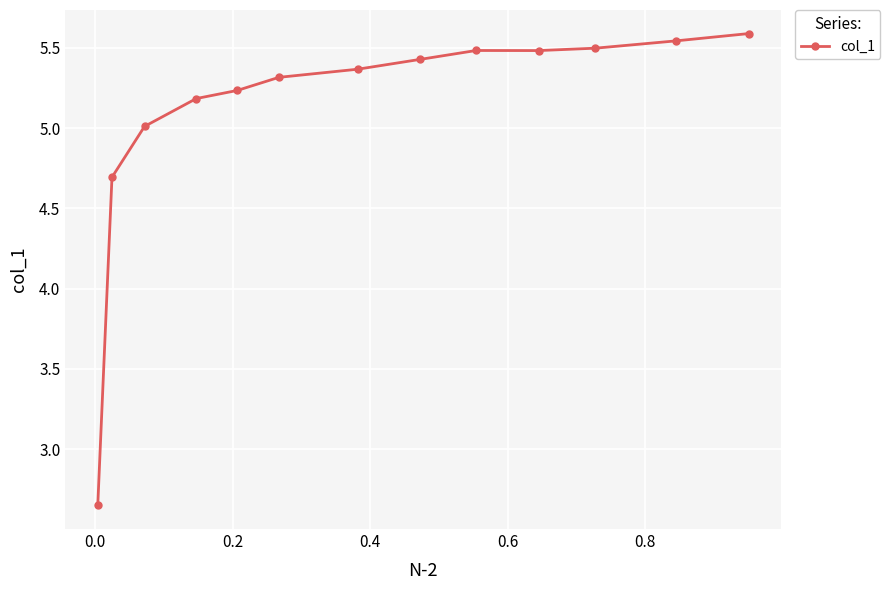

Is this an area chart (filled region under the line)?

No